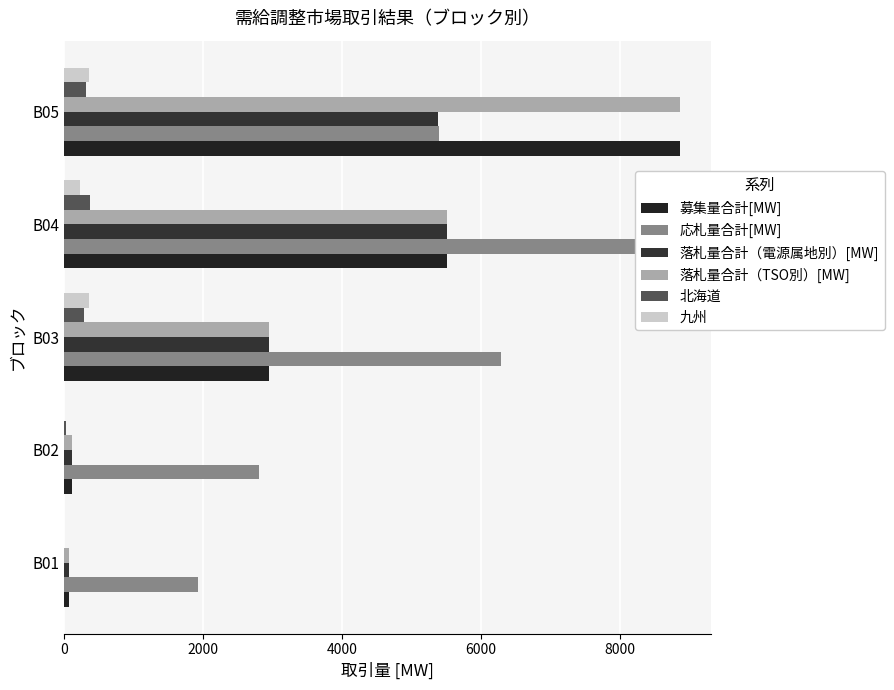

At B05, list the series in order from largest to smallest.

募集量合計[MW], 落札量合計（TSO別）[MW], 応札量合計[MW], 落札量合計（電源属地別）[MW], 九州, 北海道